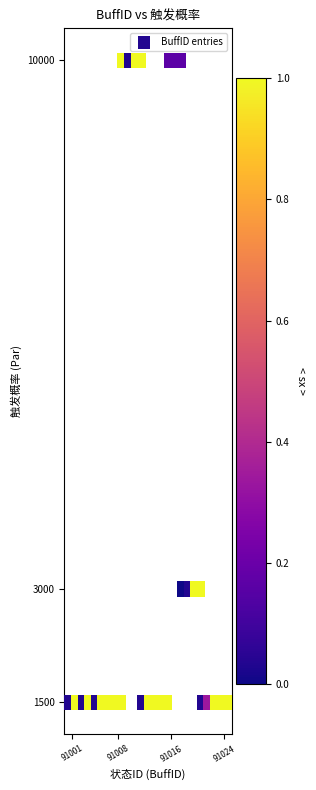

What is the range of Y values (max minus min)?

8500